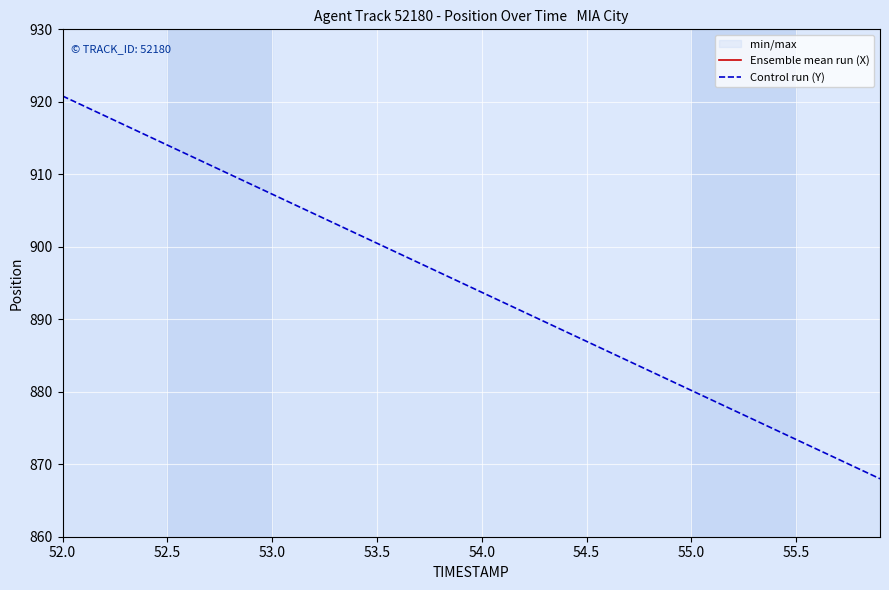

Where does the Control run (Y) series first go above 895?

52.0